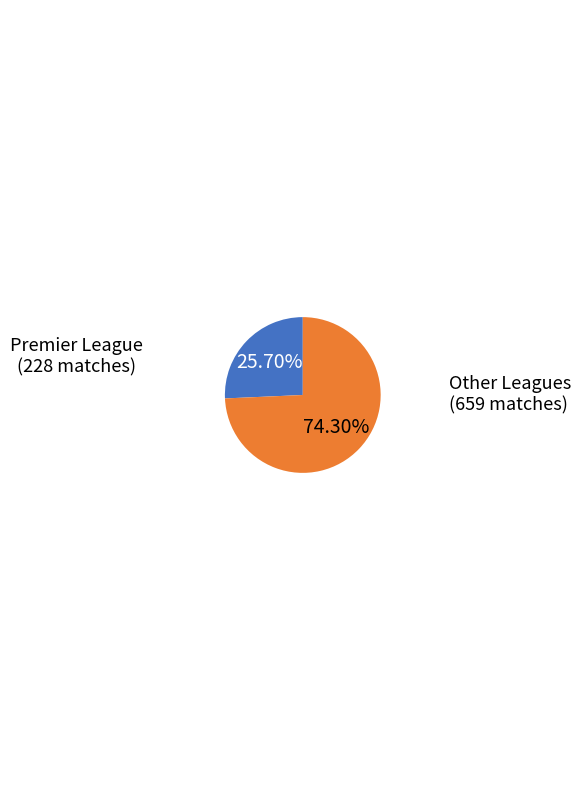

Does any single category account for the majority?

Yes